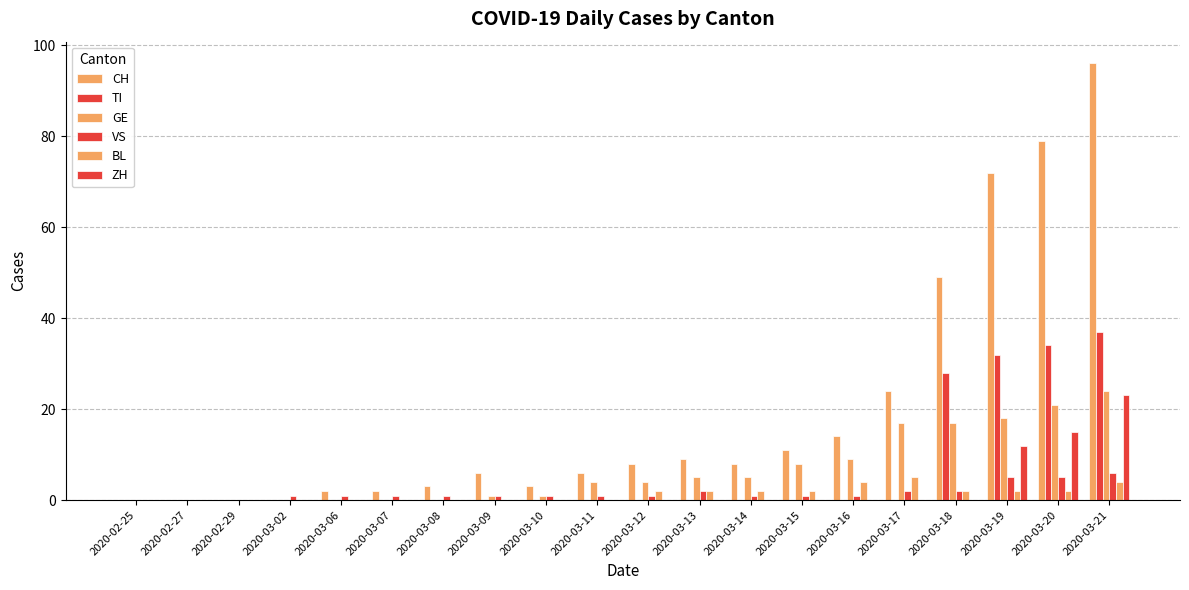

Which category has the highest value in the CH series?

2020-03-21